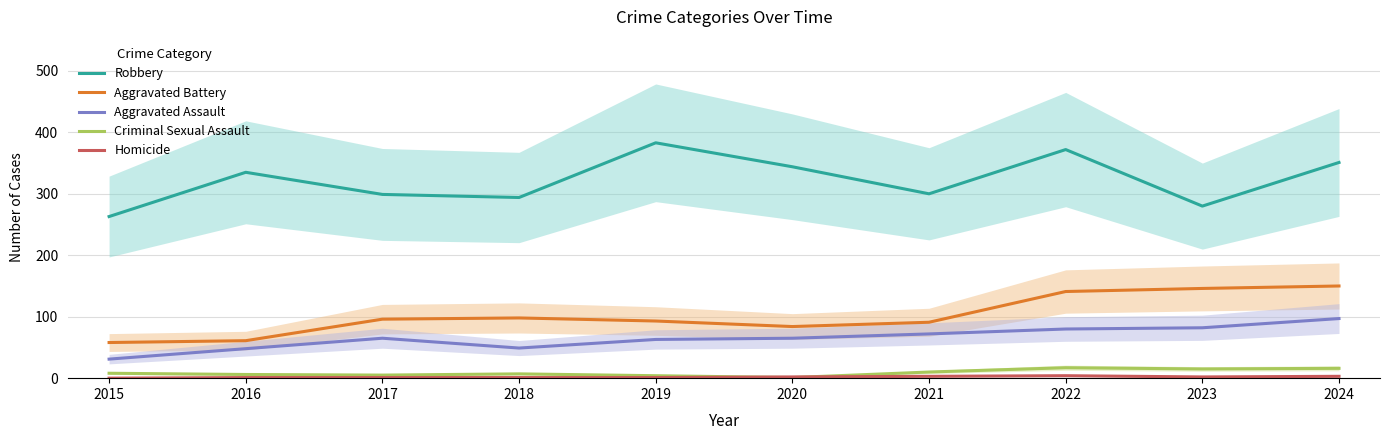

True or false: Aggravated Battery and Criminal Sexual Assault intersect in this chart.

False